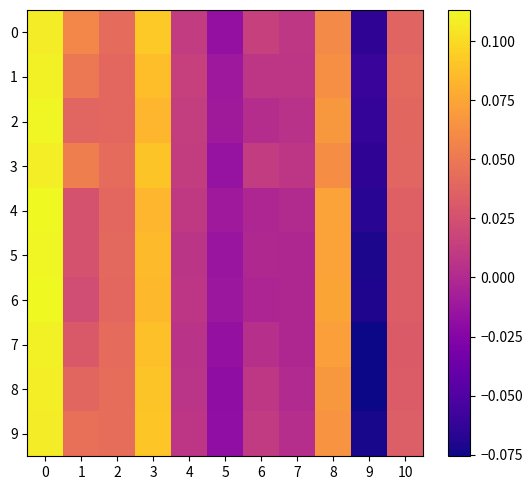

Reading left to right, transcribe all the data shown in this chart.

0: 0=0.1	1=0.1	2=0.0	3=0.1	4=0.0	5=-0.0	6=0.0	7=0.0	8=0.1	9=-0.1	10=0.0
1: 0=0.1	1=0.0	2=0.0	3=0.1	4=0.0	5=-0.0	6=0.0	7=0.0	8=0.1	9=-0.1	10=0.0
2: 0=0.1	1=0.0	2=0.0	3=0.1	4=0.0	5=-0.0	6=0.0	7=0.0	8=0.1	9=-0.1	10=0.0
3: 0=0.1	1=0.1	2=0.0	3=0.1	4=0.0	5=-0.0	6=0.0	7=0.0	8=0.1	9=-0.1	10=0.0
4: 0=0.1	1=0.0	2=0.0	3=0.1	4=0.0	5=-0.0	6=-0.0	7=0.0	8=0.1	9=-0.1	10=0.0
5: 0=0.1	1=0.0	2=0.0	3=0.1	4=0.0	5=-0.0	6=-0.0	7=-0.0	8=0.1	9=-0.1	10=0.0
6: 0=0.1	1=0.0	2=0.0	3=0.1	4=0.0	5=-0.0	6=-0.0	7=-0.0	8=0.1	9=-0.1	10=0.0
7: 0=0.1	1=0.0	2=0.0	3=0.1	4=0.0	5=-0.0	6=0.0	7=-0.0	8=0.1	9=-0.1	10=0.0
8: 0=0.1	1=0.0	2=0.0	3=0.1	4=0.0	5=-0.0	6=0.0	7=0.0	8=0.1	9=-0.1	10=0.0
9: 0=0.1	1=0.0	2=0.0	3=0.1	4=0.0	5=-0.0	6=0.0	7=0.0	8=0.1	9=-0.1	10=0.0